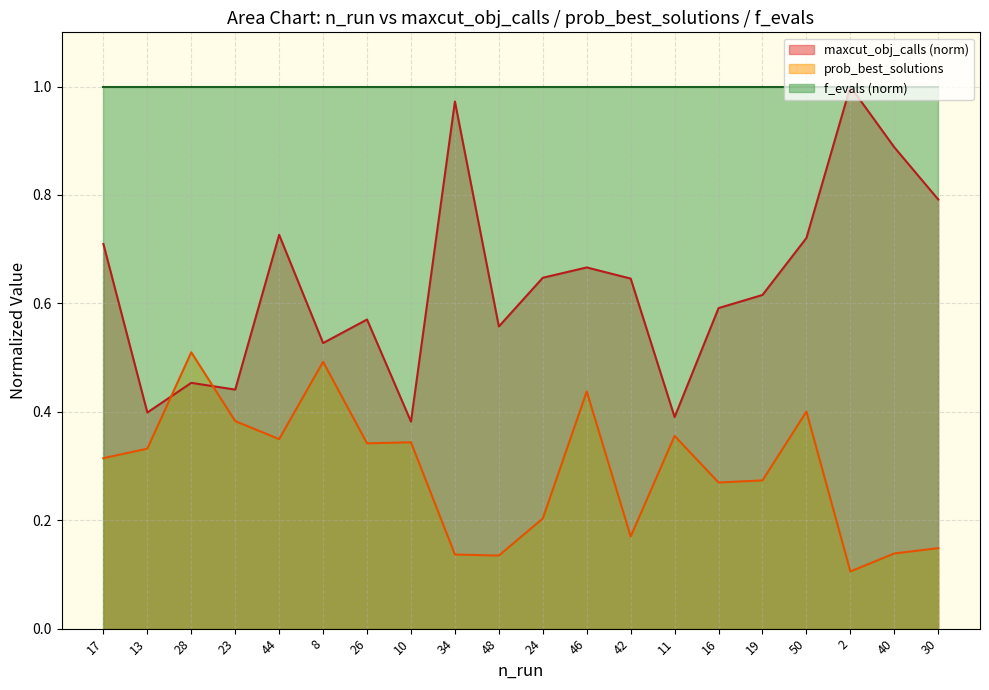

List the series in order of their overall mean, highest first.

f_evals (norm), maxcut_obj_calls (norm), prob_best_solutions